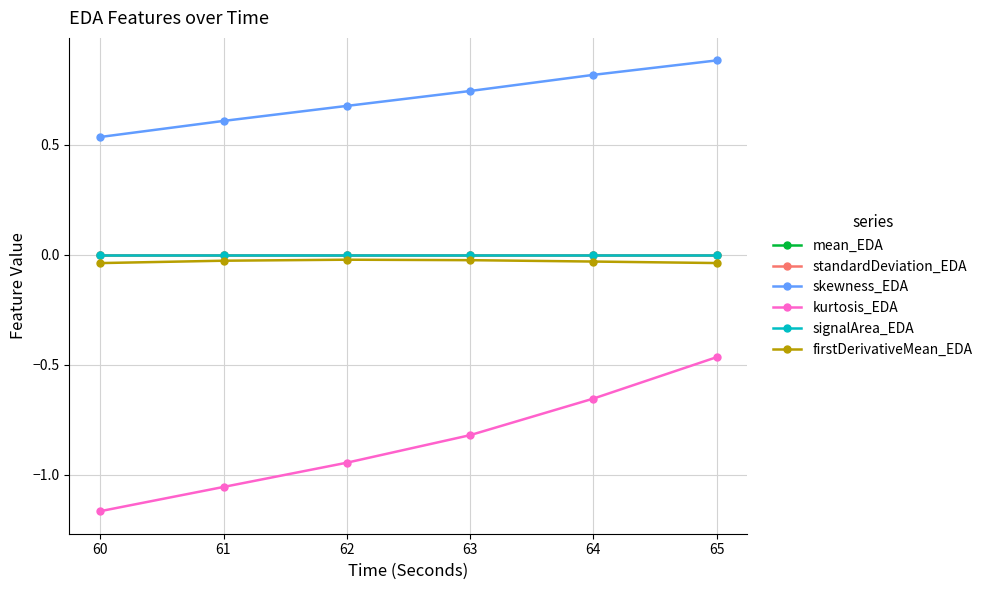

True or false: signalArea_EDA has more than 1 points higher than both neighbors.

False